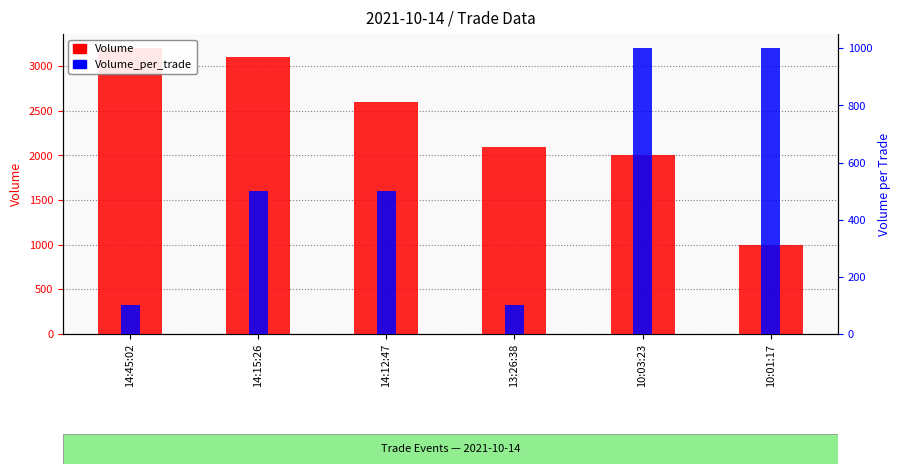

What is the sum of all Volume_per_trade values?

3200